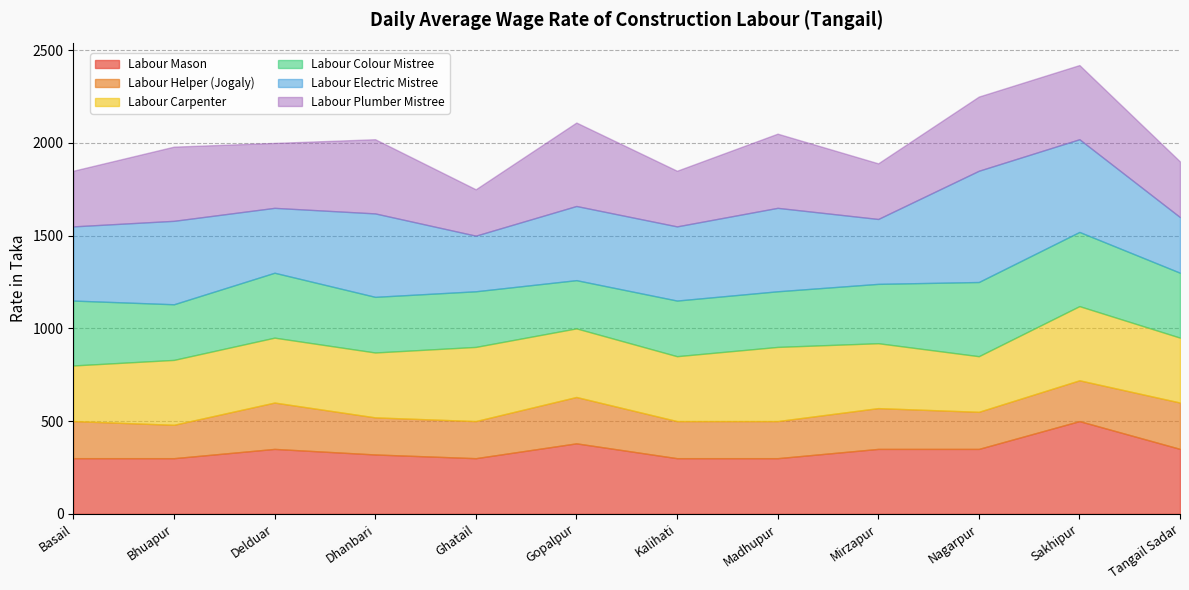

Which series has the largest range (max minus min)?

Labour Electric Mistree